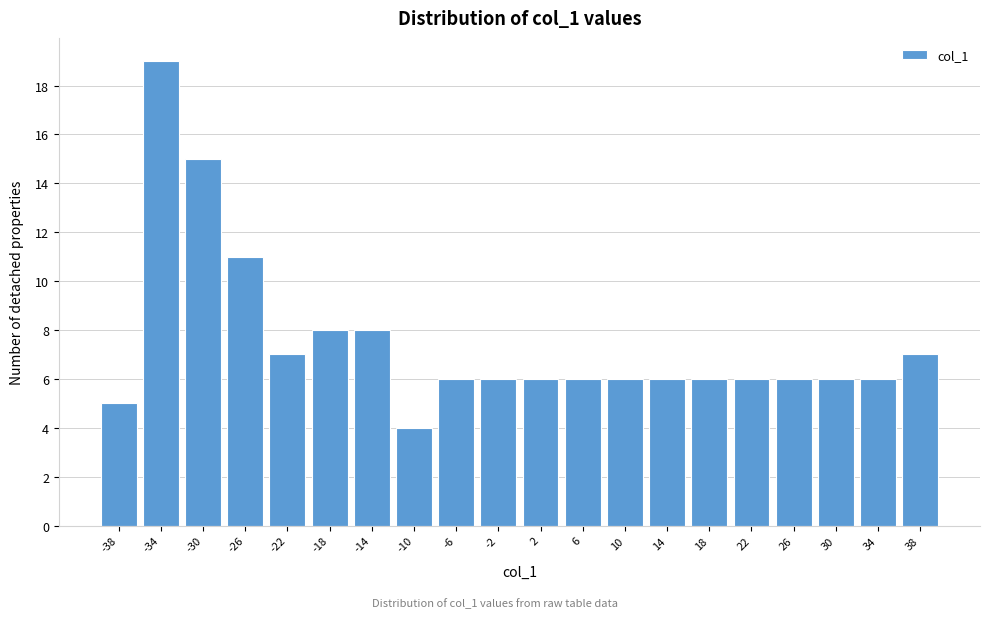

Reading left to right, transcribe this chart: for each bar, give the range it covers on the x-axis and its height. The values are not printed on the chart, so give them approximately, as read against the axis.

-40 to -36: 5
-36 to -32: 19
-32 to -28: 15
-28 to -24: 11
-24 to -20: 7
-20 to -16: 8
-16 to -12: 8
-12 to -8: 4
-8 to -4: 6
-4 to 0: 6
0 to 4: 6
4 to 8: 6
8 to 12: 6
12 to 16: 6
16 to 20: 6
20 to 24: 6
24 to 28: 6
28 to 32: 6
32 to 36: 6
36 to 40: 7